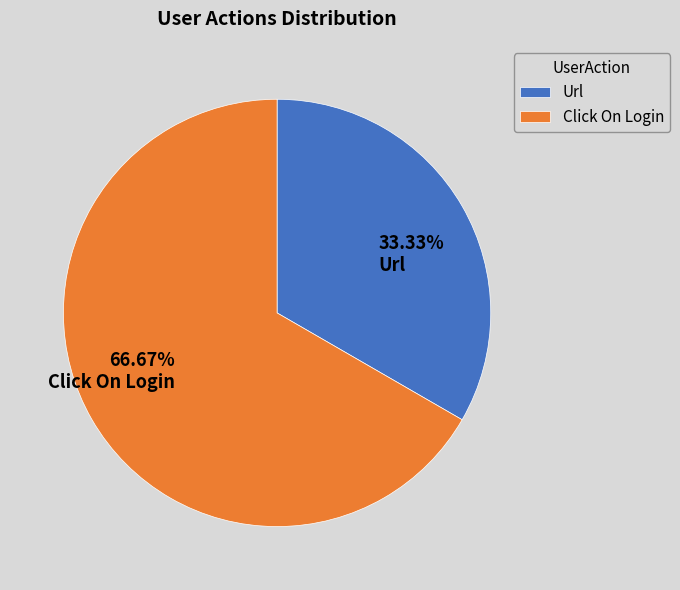

Is there any slice that represents more than half of the pie?

Yes